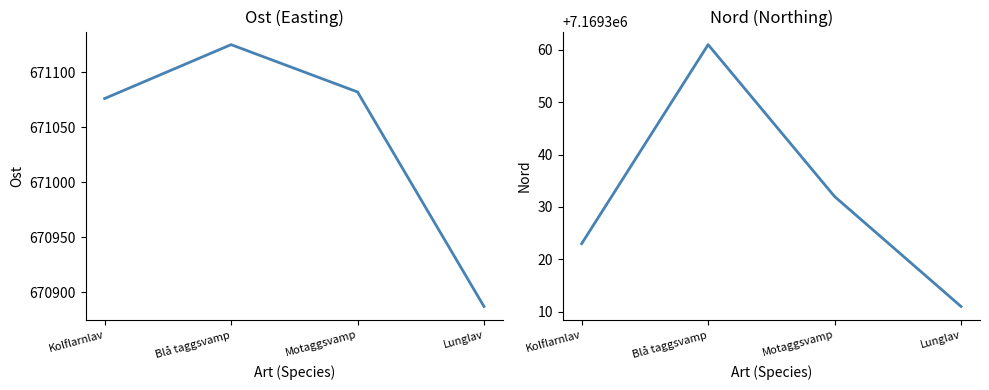

True or false: Nord has more than 1 points higher than both neighbors.

False